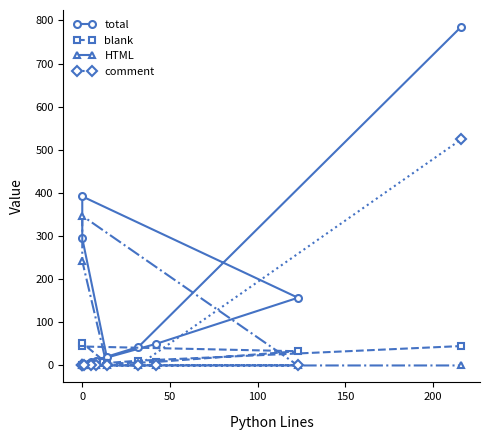

What value does the blank series have at 150?

33